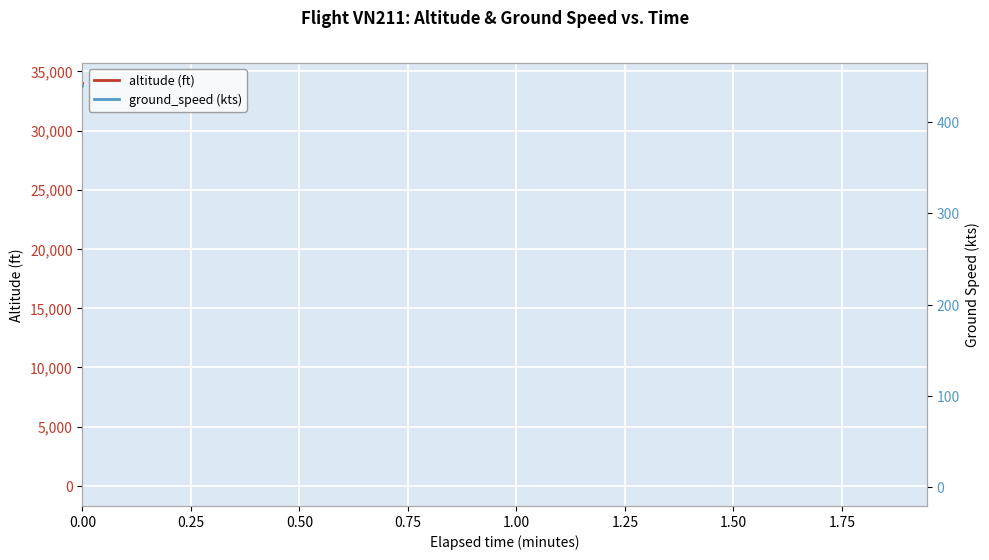

How many lines are shown in the chart?

2